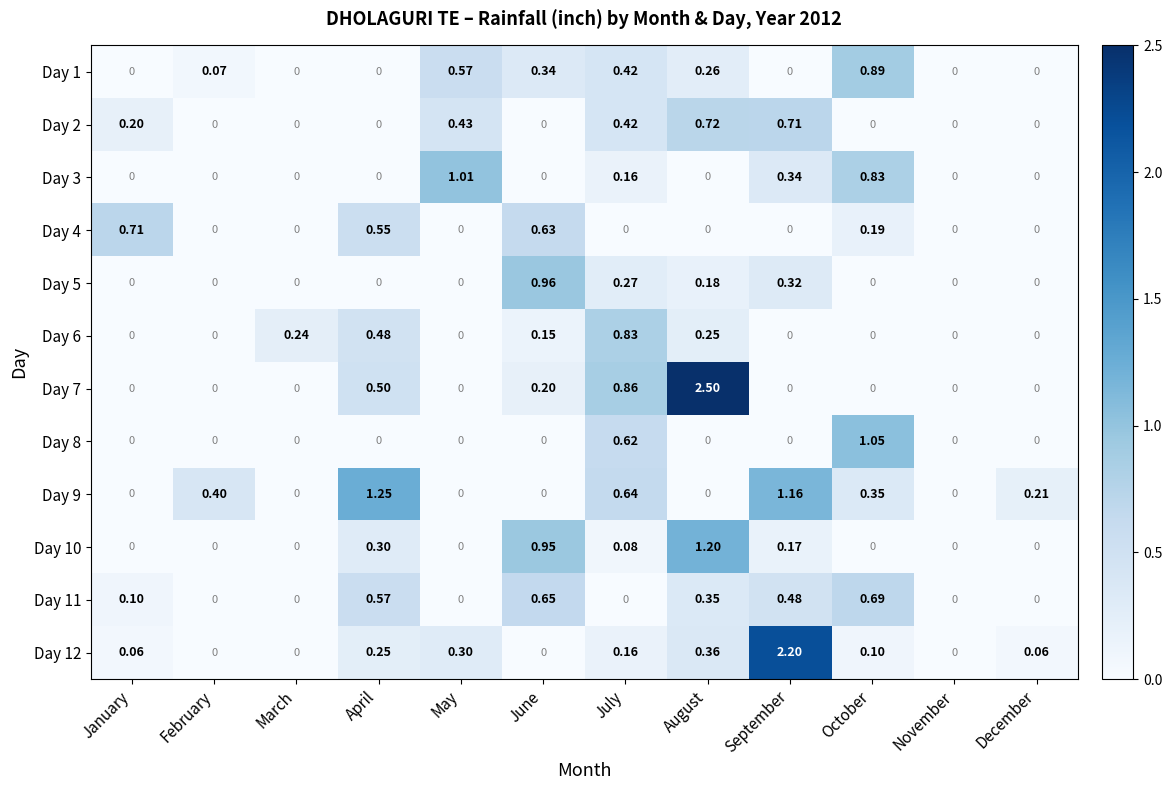

Count the number of categories in the chart.

12